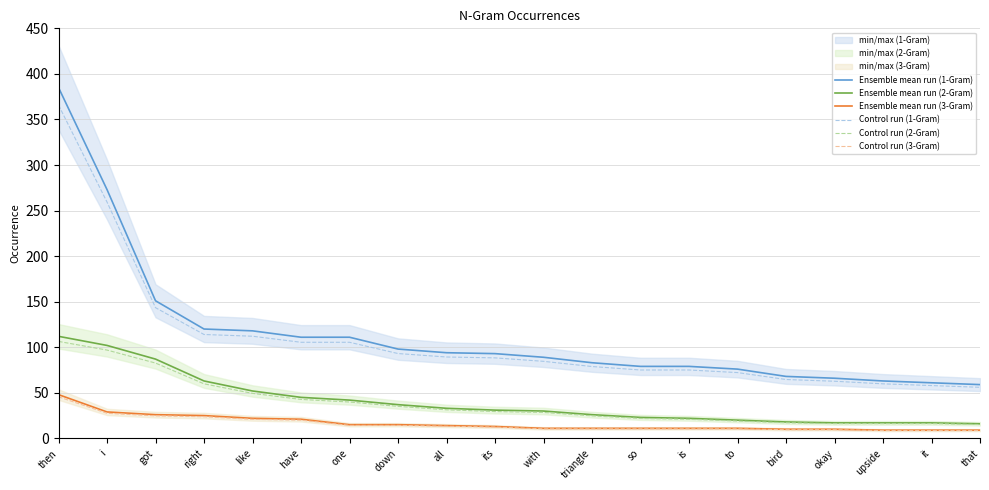

Which series changed the most between then and that?

Ensemble mean run (1-Gram)